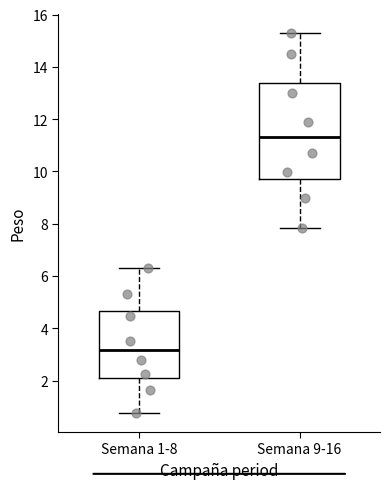

Where does the upper whisker of the box for Semana 9-16 end on the y-axis? The values are not printed on the chart, so give them approximately, as read against the axis.

15.4